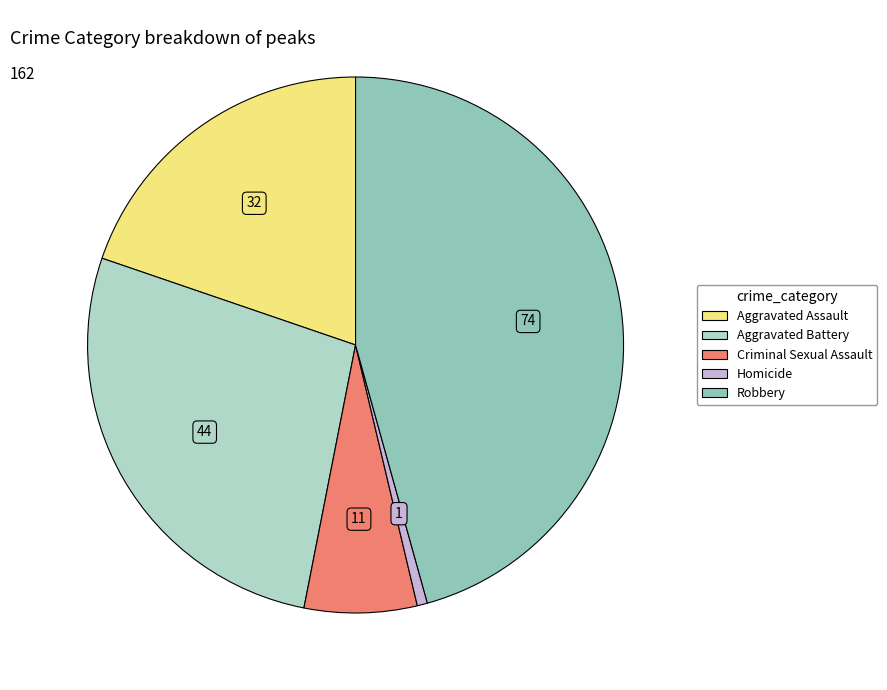

Rank the categories by value from lowest to highest.

Homicide, Criminal Sexual Assault, Aggravated Assault, Aggravated Battery, Robbery